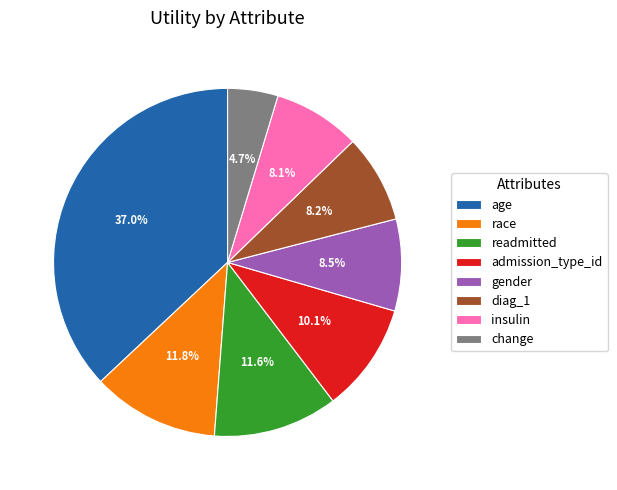

What percentage is the age slice, to the nearest percent?

37%